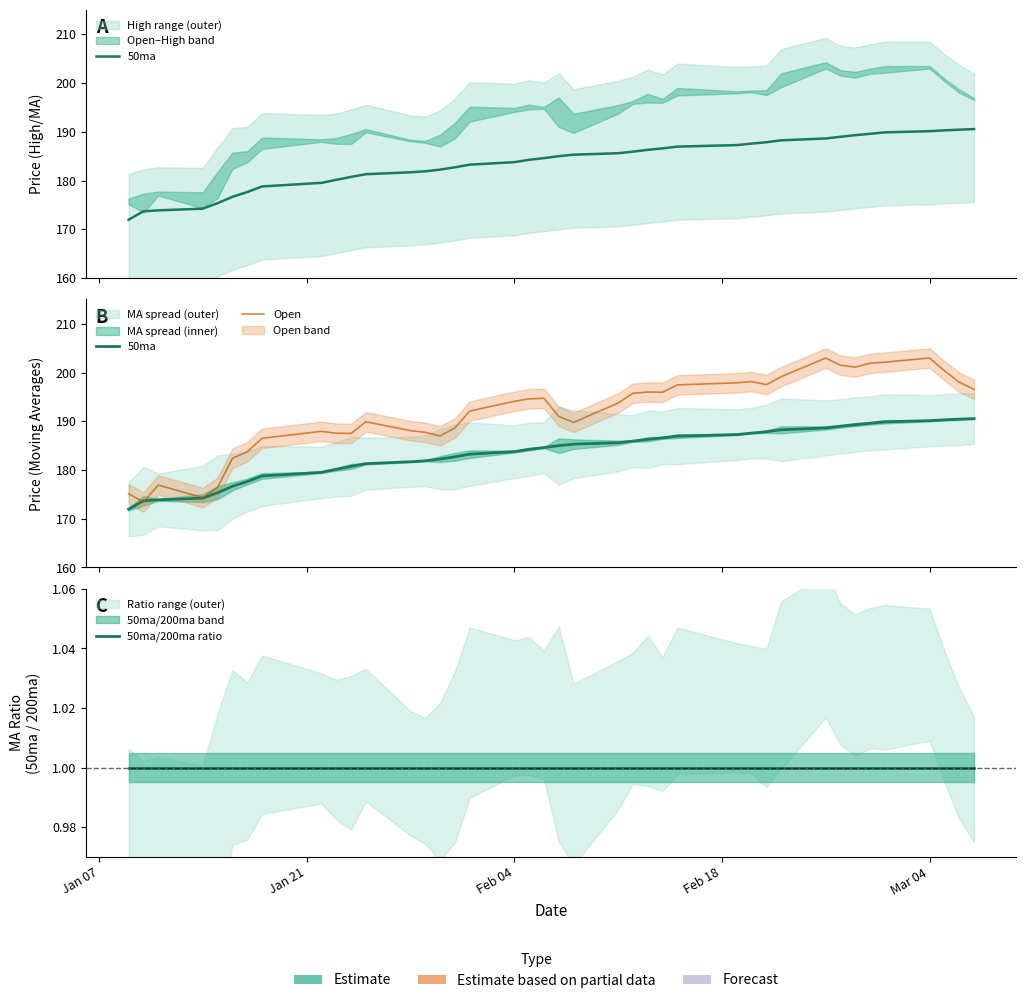

Reading right to left, transcribe all the data shown in this chart.

50ma: 190.6	190.4	190.3	190.1	189.9	189.6	189.3	189.0	188.6	188.2	187.9	187.6	187.3	187.0	186.6	186.3	185.9	185.6	185.3	185.0	184.6	184.3	183.8	183.3	182.7	182.2	181.9	181.7	181.3	180.7	180.1	179.5	178.8	177.6	176.7	175.3	174.2	173.9	173.7	172.0
Open: 196.6	198.0	200.4	203.0	202.1	201.9	201.1	201.5	203.0	199.1	197.5	198.1	197.9	197.5	195.9	196.0	195.7	193.7	189.8	191.0	194.7	194.6	194.1	192.1	188.6	187.0	187.7	188.1	189.9	187.5	187.5	187.9	186.5	183.7	182.4	176.4	174.3	176.9	173.4	175.1
50ma/200ma ratio: 1.0	1.0	1.0	1.0	1.0	1.0	1.0	1.0	1.0	1.0	1.0	1.0	1.0	1.0	1.0	1.0	1.0	1.0	1.0	1.0	1.0	1.0	1.0	1.0	1.0	1.0	1.0	1.0	1.0	1.0	1.0	1.0	1.0	1.0	1.0	1.0	1.0	1.0	1.0	1.0